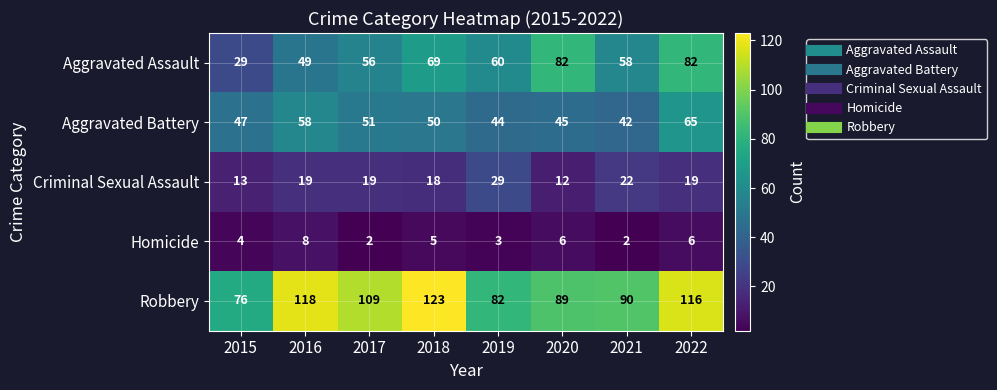

At which category is the sum across all series the highest?

2022